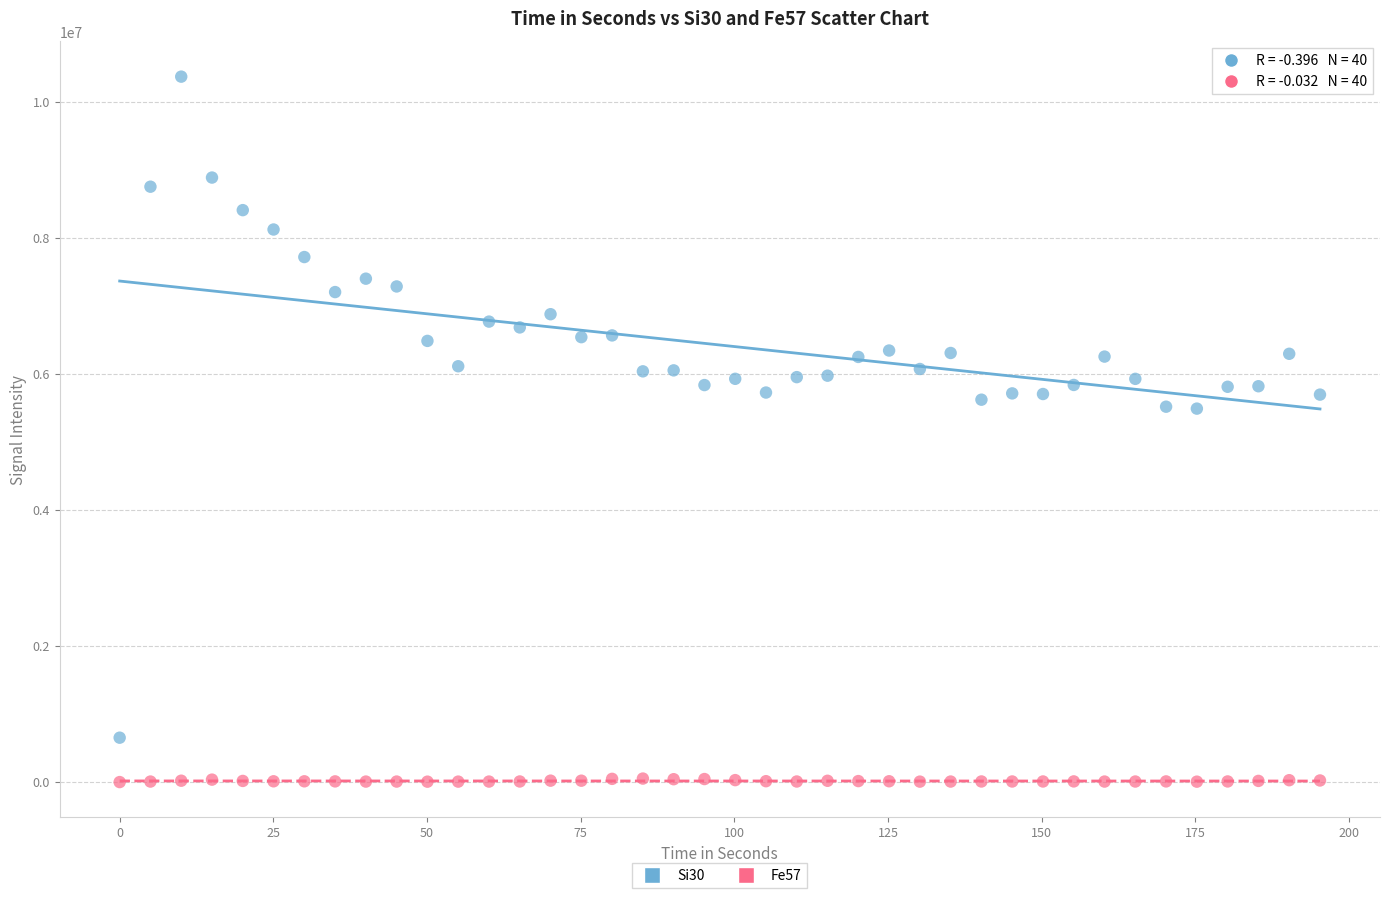

Across all data points, what is the range of X values (max minus min)?

195.3